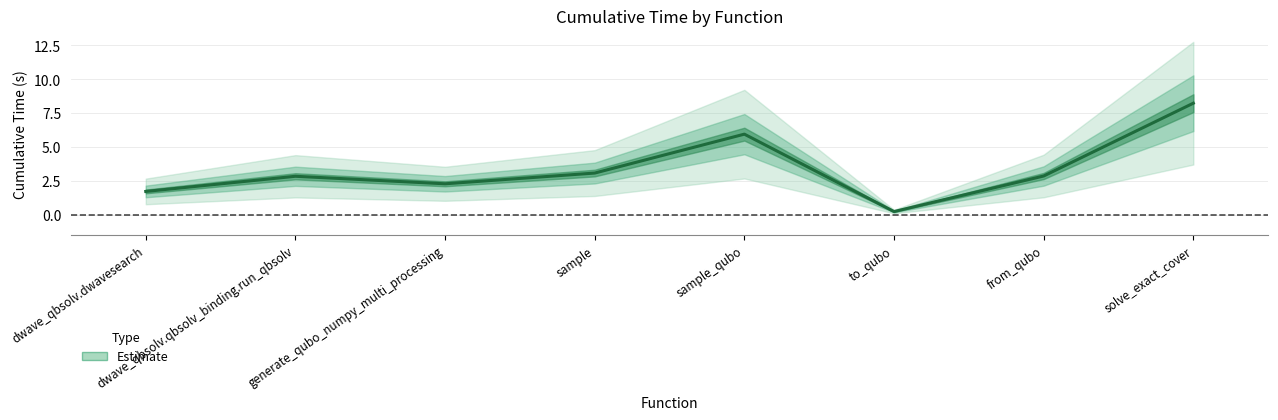

Reading right to left, what are all the values shown in this chart?

8.2	2.9	0.2	5.9	3.1	2.3	2.8	1.7